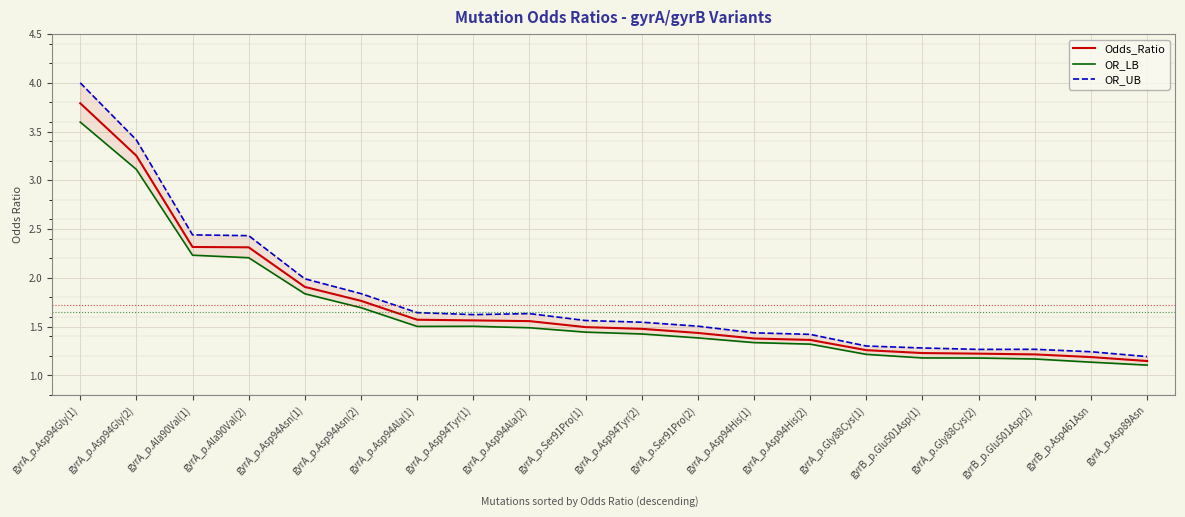

What is the total value across all series at gyrB_p.Glu501Asp(1)?

3.7